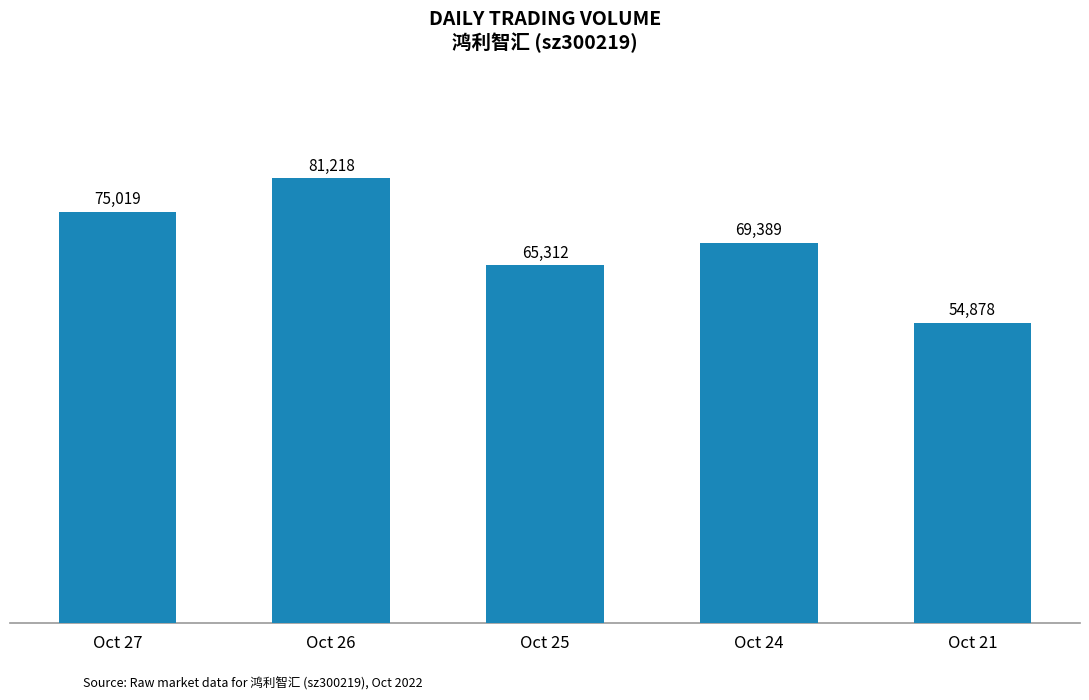

What is the change in value from Oct 26 to Oct 21?

-26340